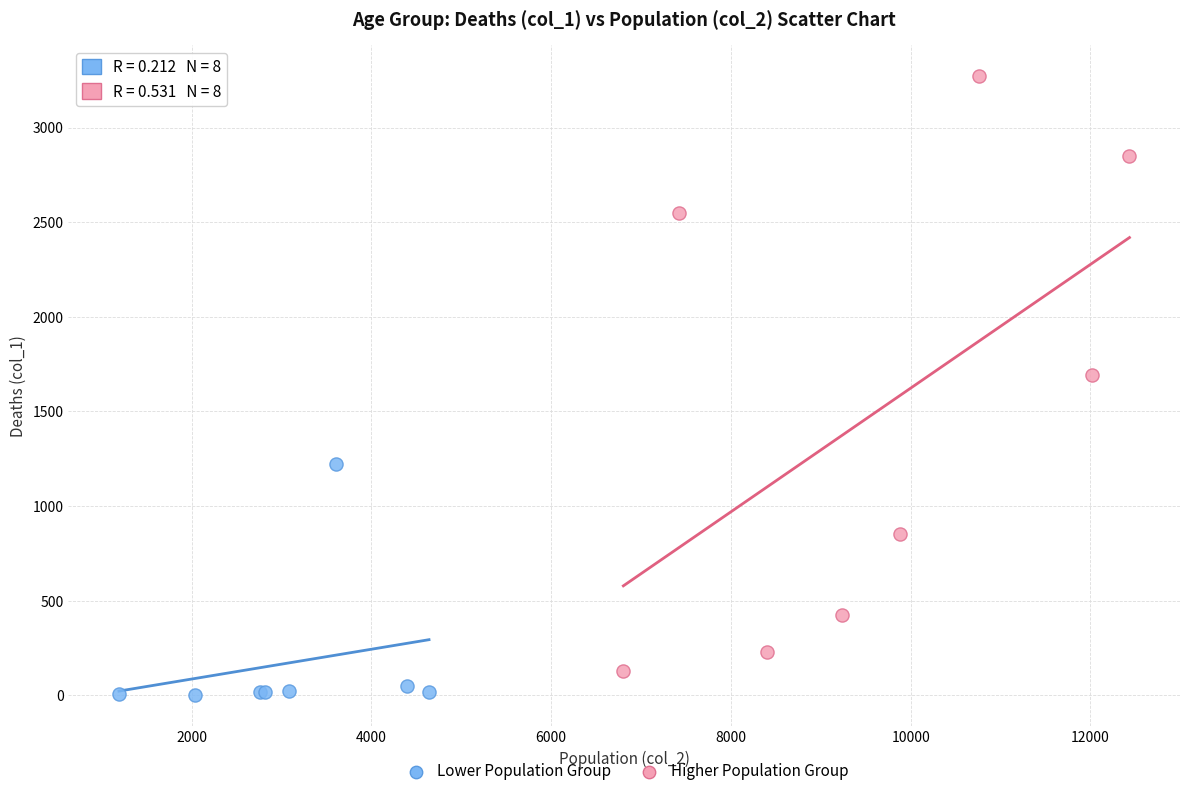

What are all the series names shown in the legend?

Lower Population Group, Higher Population Group